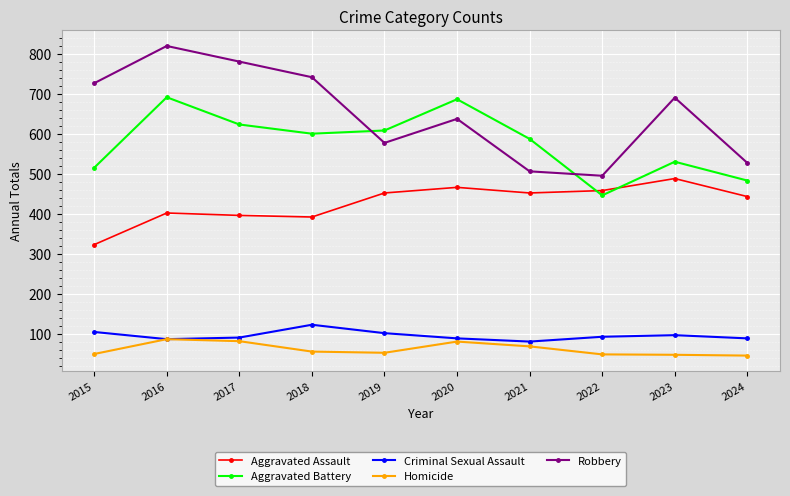

True or false: Aggravated Battery and Homicide cross at least once.

False